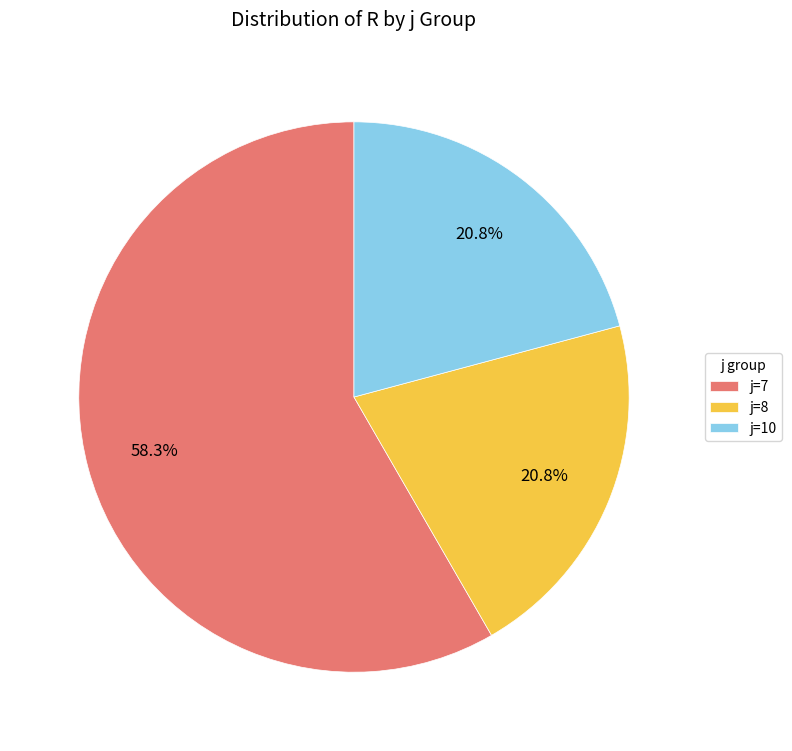

Combined, do j=7 and j=8 account for over 50%?

Yes